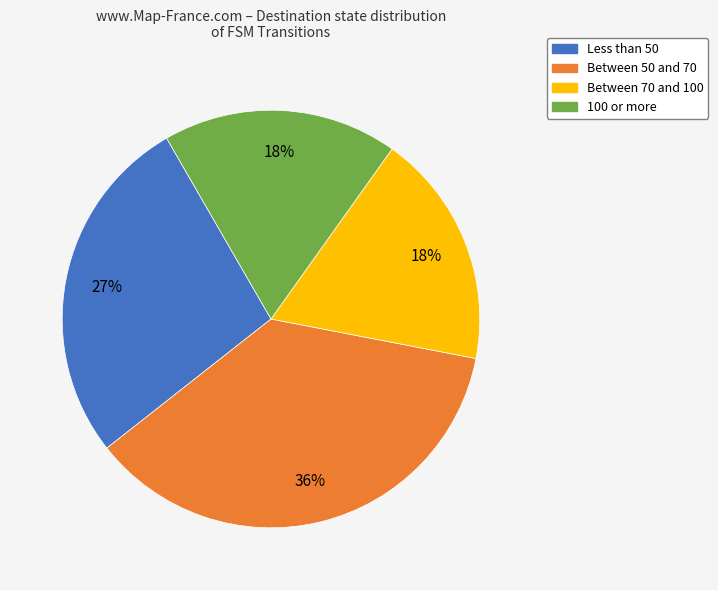

Does any single category account for the majority?

No